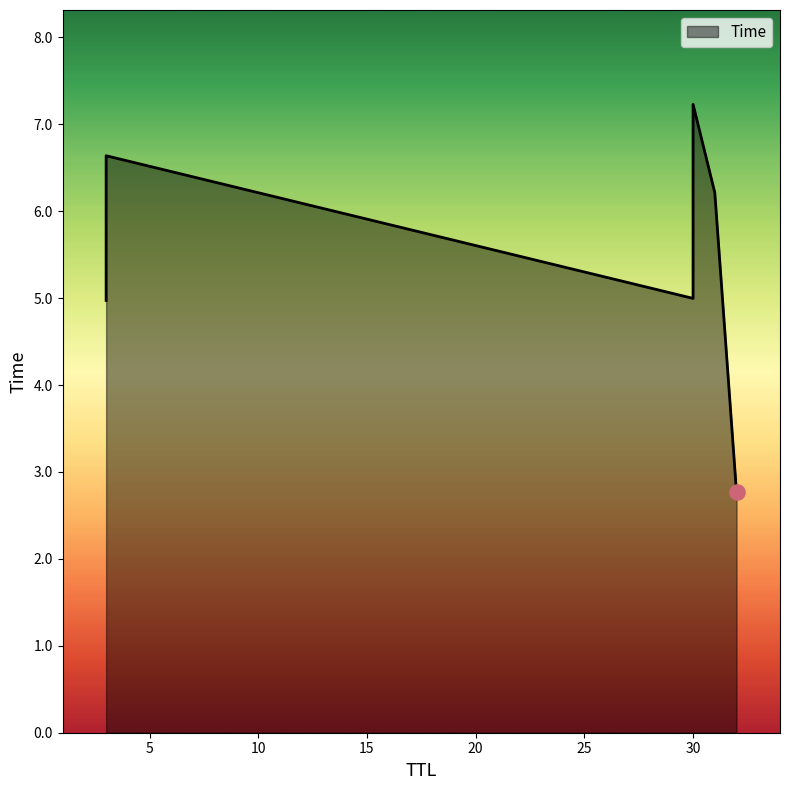

What is the change in value from 3 to 30?

+0.6